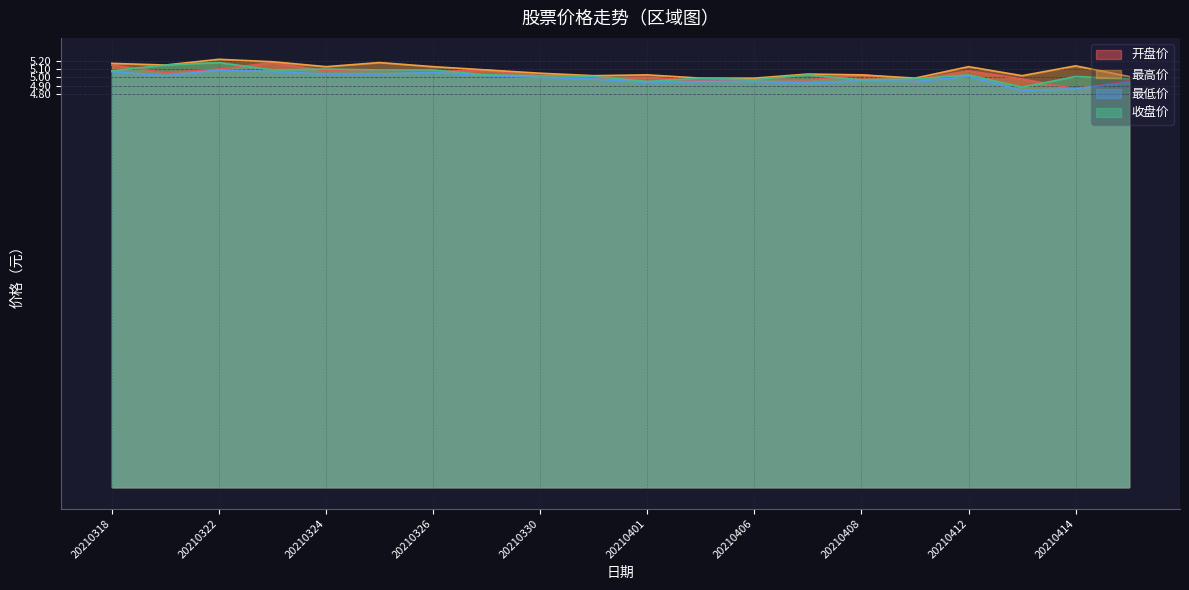

What is the difference between the maximum and minimum values in the 开盘价 series?

0.3